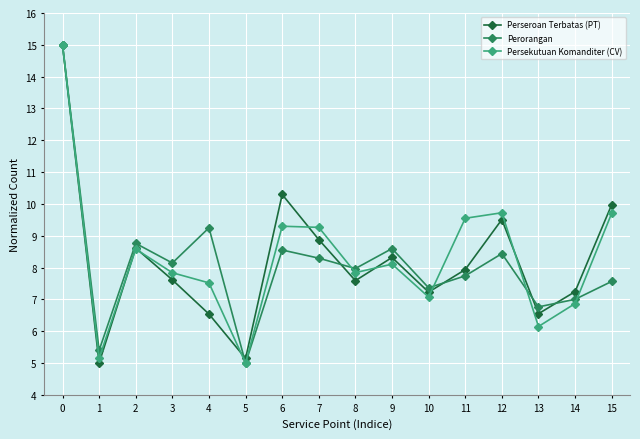

True or false: Persekutuan Komanditer (CV) has a value of 9.3 at 7.

True